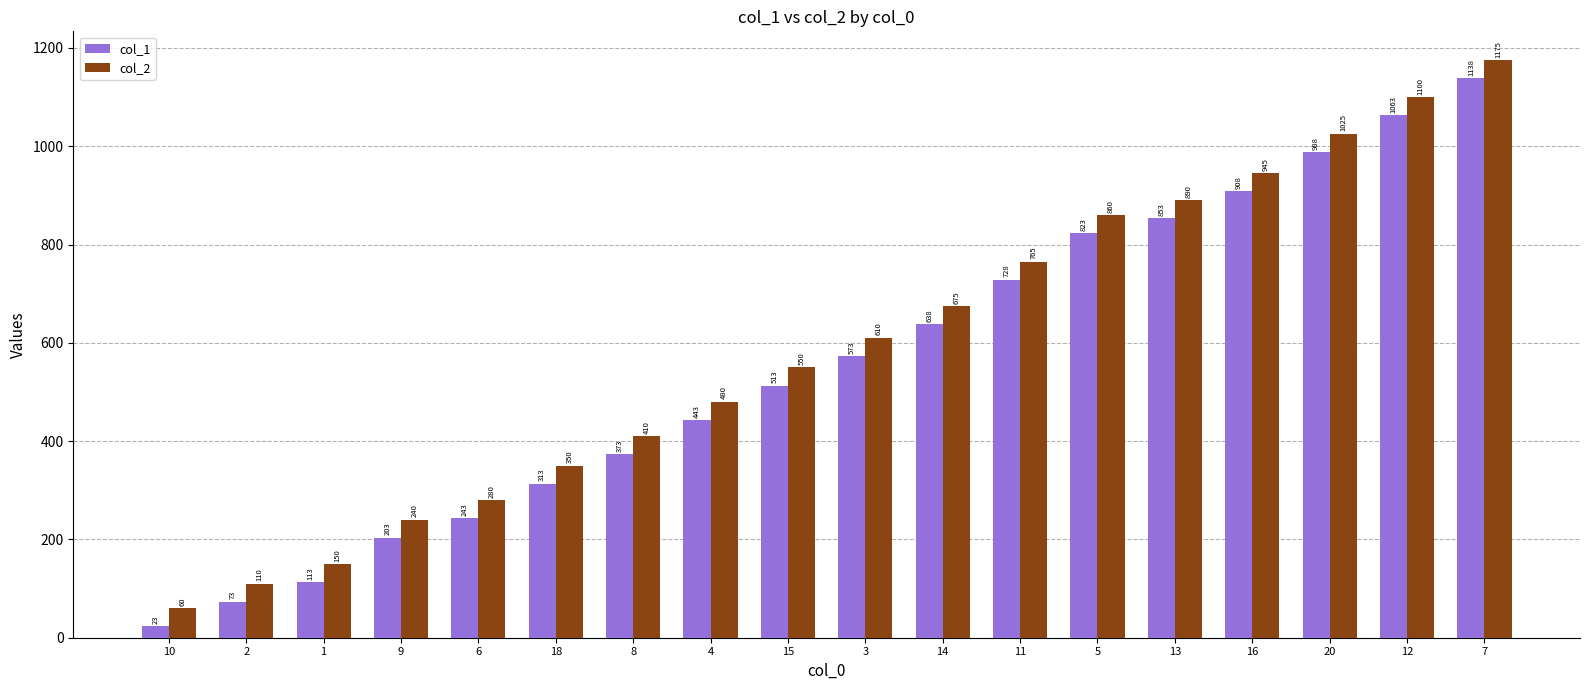

How many values in the col_2 series are below 610?

9